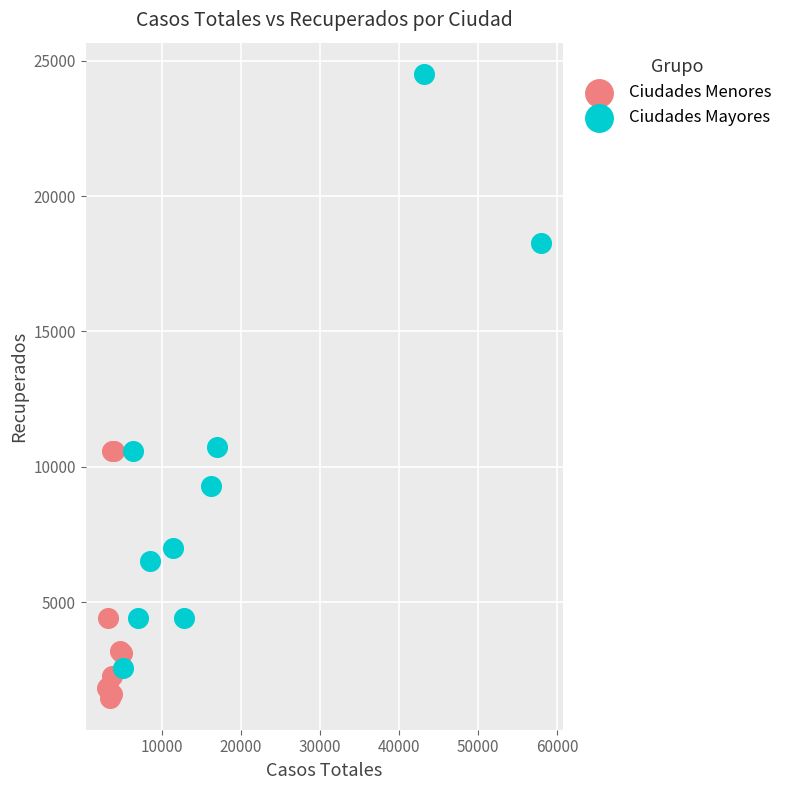

What are all the series names shown in the legend?

Ciudades Menores, Ciudades Mayores